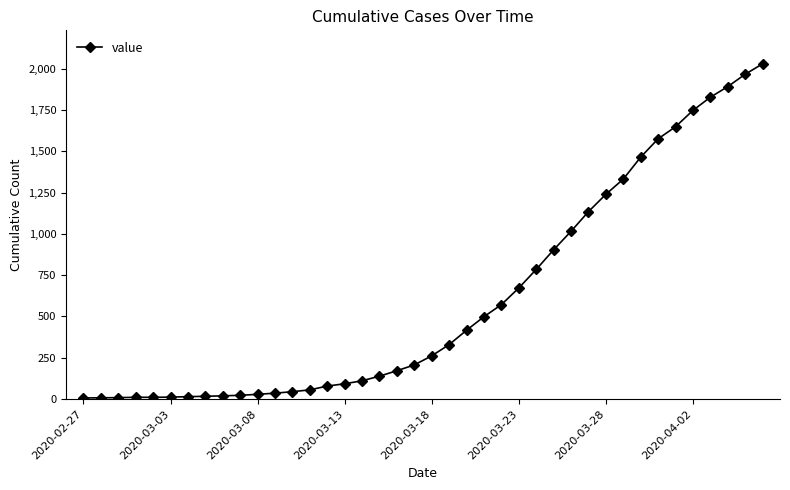

What is the minimum value shown in the chart?

6